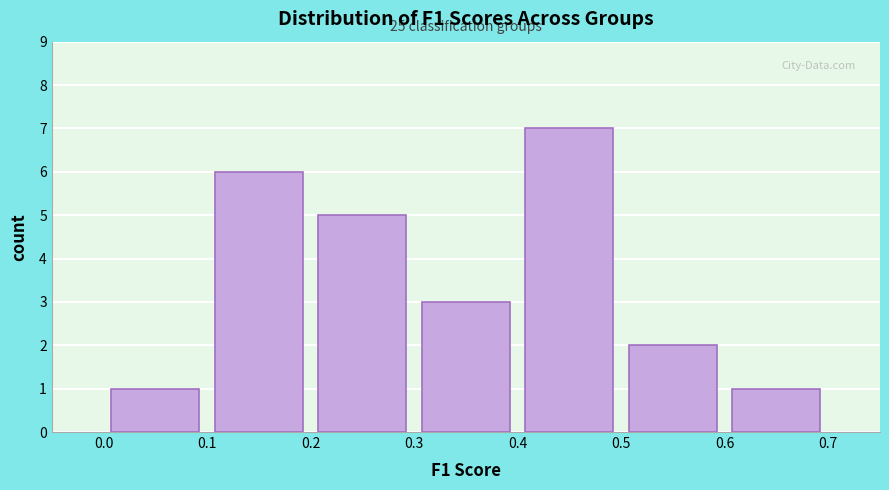

Over which range of the x-axis is the bar tallest?

0.4 to 0.5